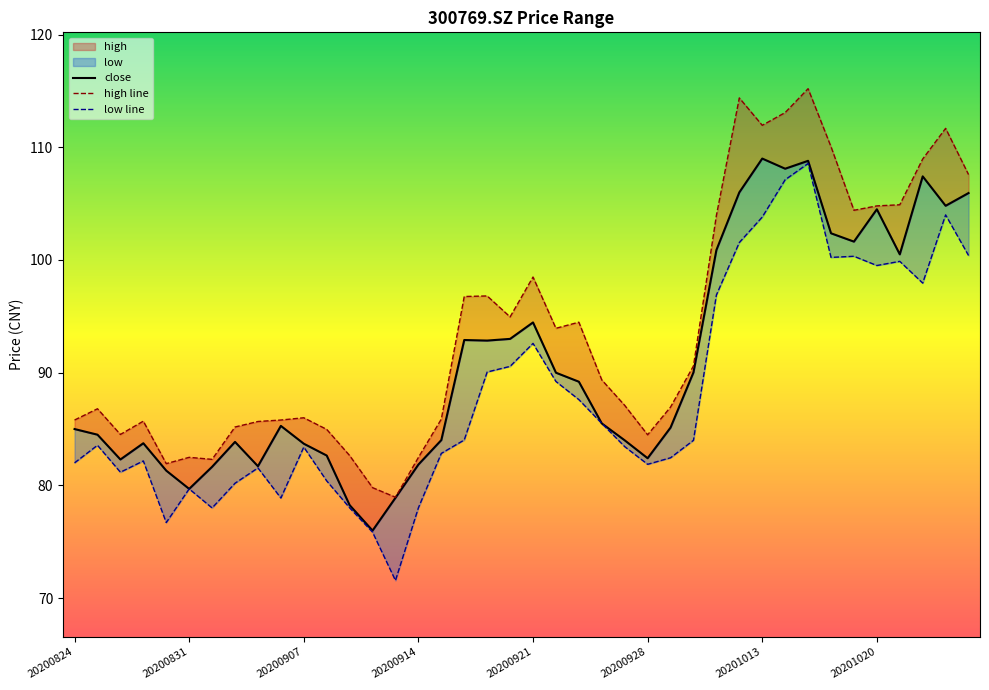

What is the difference between the highest and lowest values at 20201013?

8.1